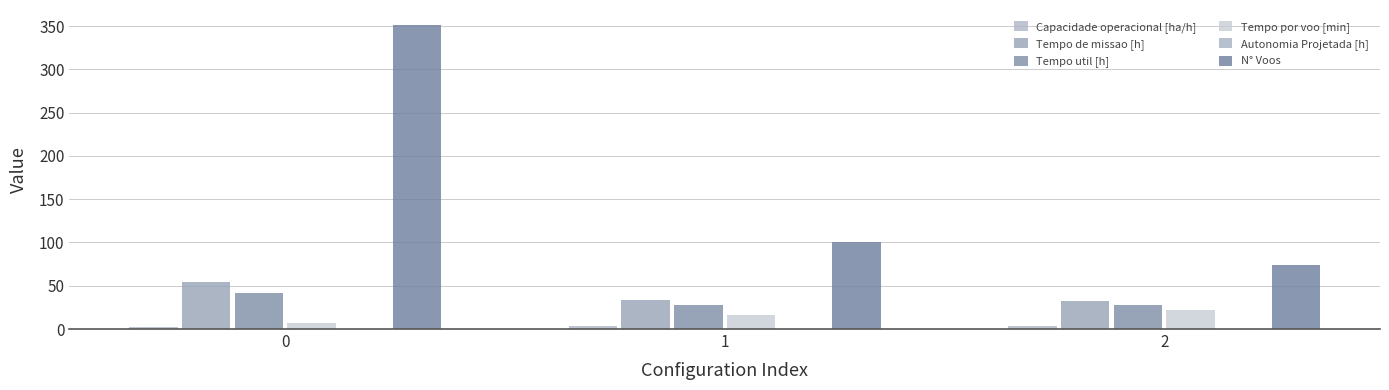

Reading right to left, transcribe all the data shown in this chart.

Capacidade operacional [ha/h]: 2=3.1	1=3.0	0=1.8
Tempo de missao [h]: 2=31.9	1=33.6	0=54.8
Tempo util [h]: 2=27.2	1=28.0	0=41.2
Tempo por voo [min]: 2=22.1	1=16.6	0=7.0
Autonomia Projetada [h]: 2=0.3	1=0.2	0=0.1
N° Voos: 2=74.0	1=101.0	0=351.0